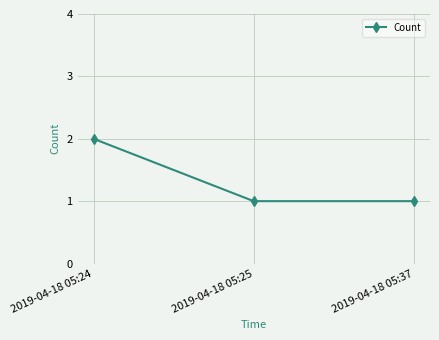

The chart shows a value of 1 at 2019-04-18 05:24. True or false?

False